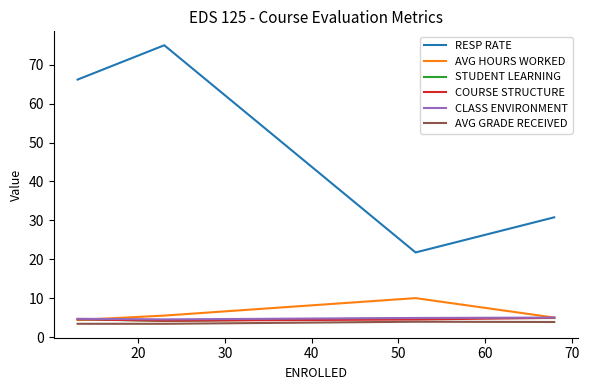

What is the difference between the maximum and minimum values in the STUDENT LEARNING series?

0.8